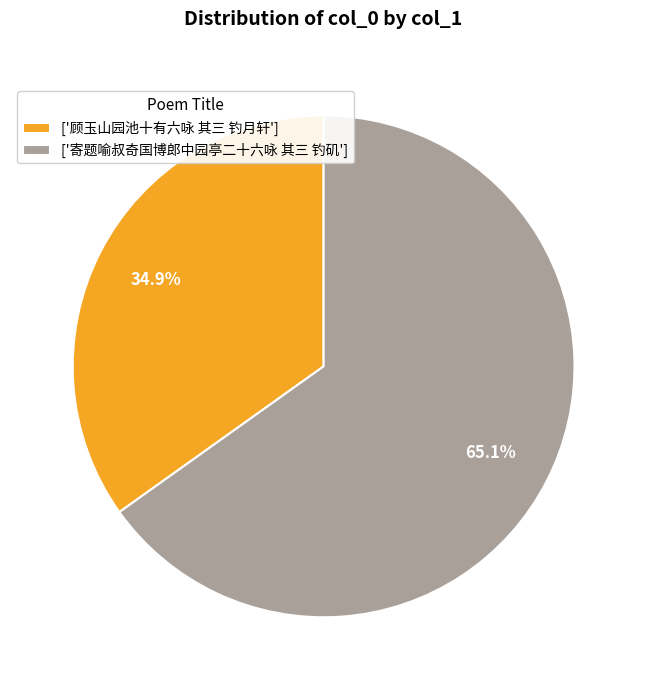

Count the number of slices in the pie.

2